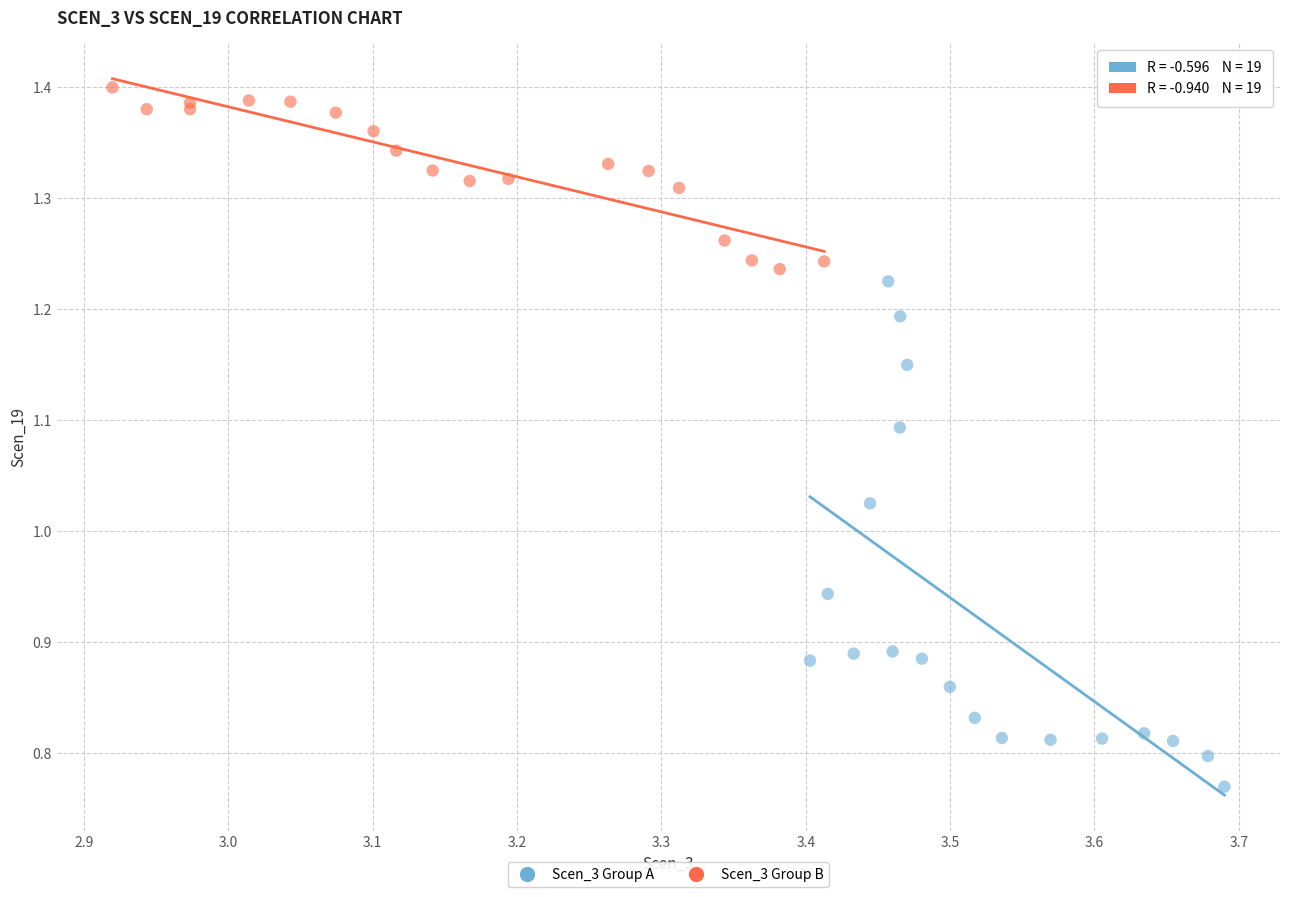

Which series has the largest Y range (max minus min)?

Scen_3 Group A